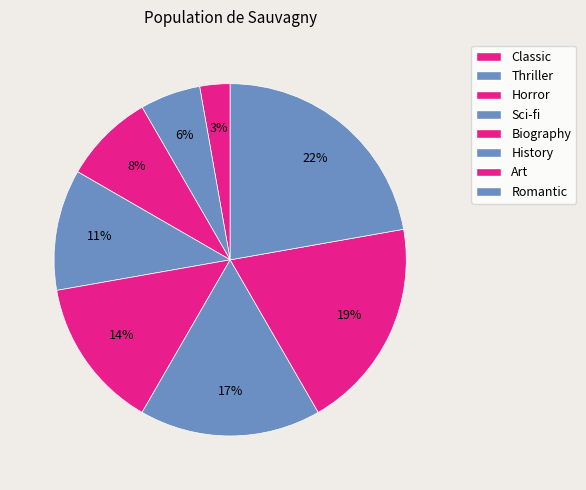

Does Horror account for over 50% of the chart?

No